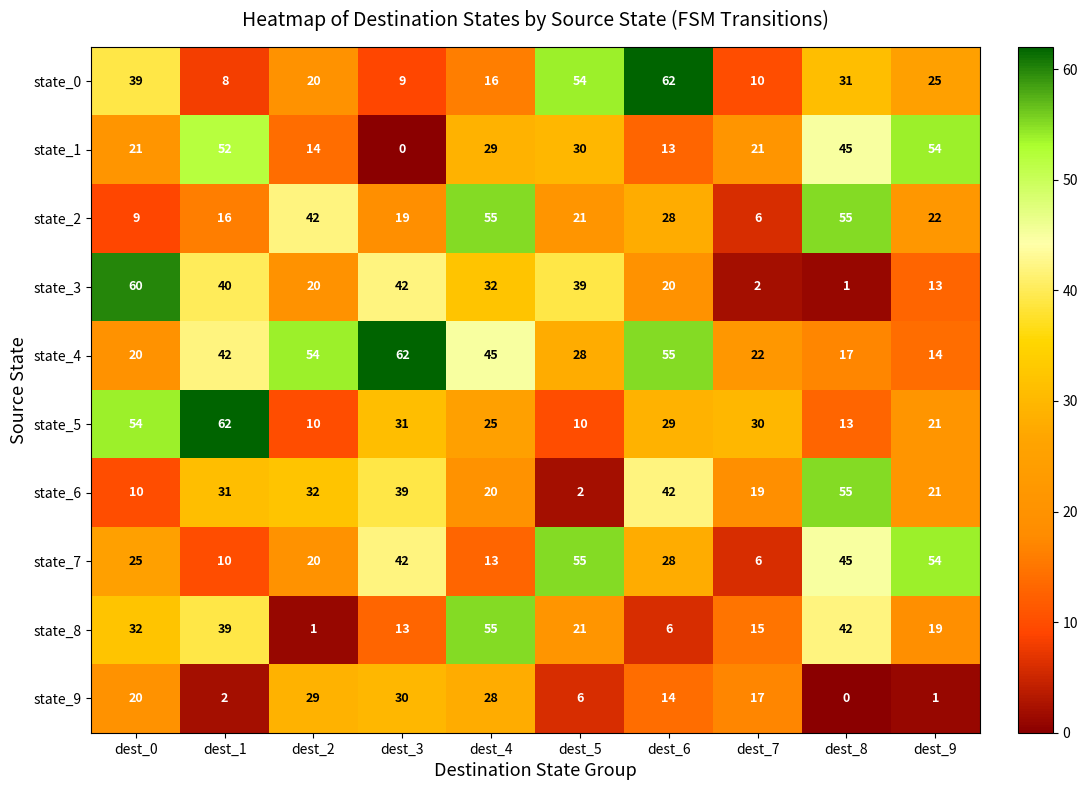

Which series has the widest spread of values?

state_3